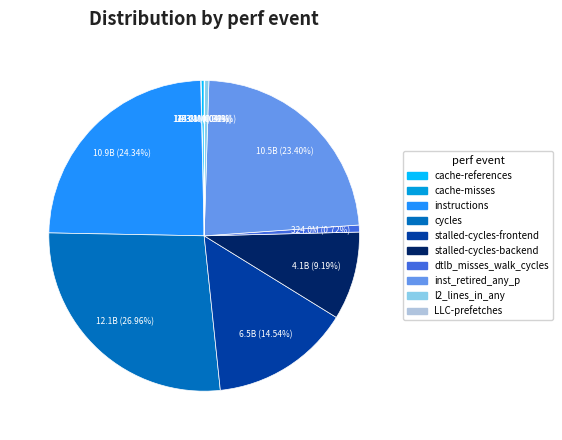

Does any single category account for the majority?

No